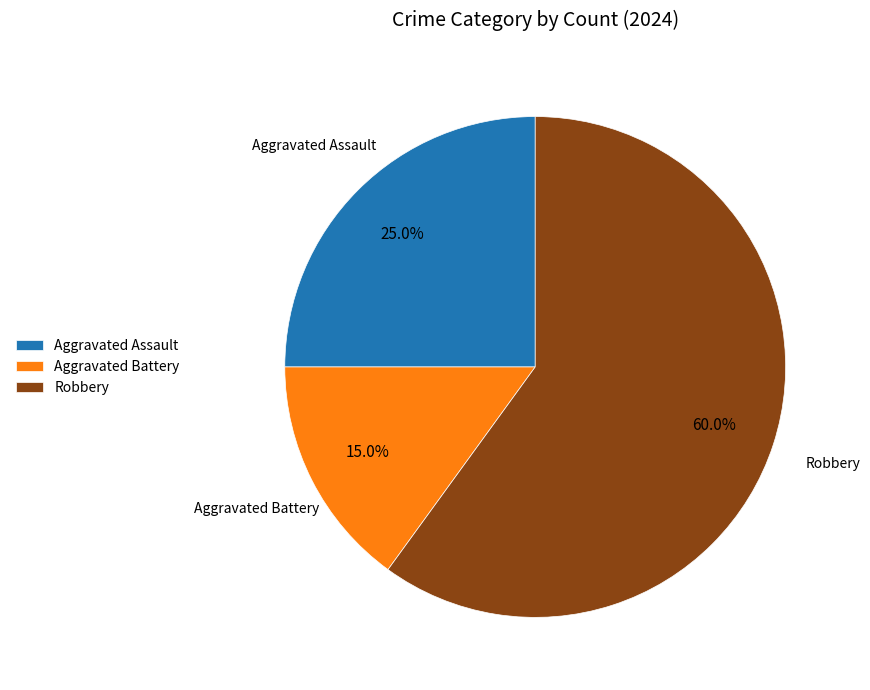

What percentage is the Aggravated Assault slice, to the nearest percent?

25%